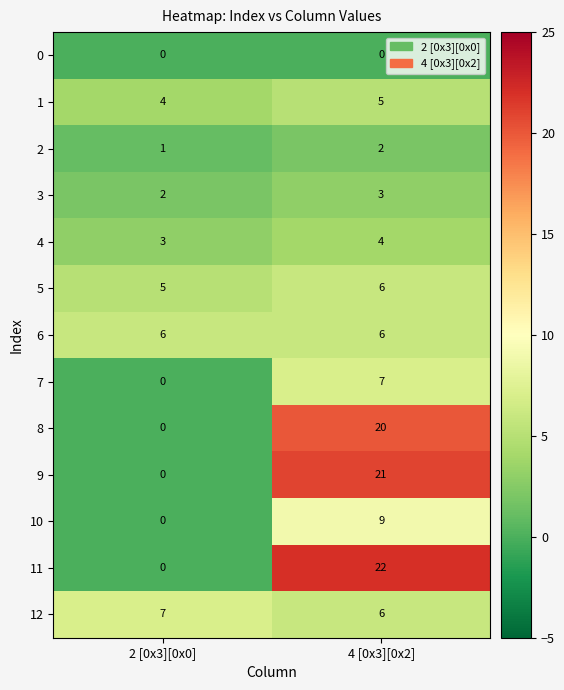

What is the difference between the maximum and minimum values in the 10 series?

9